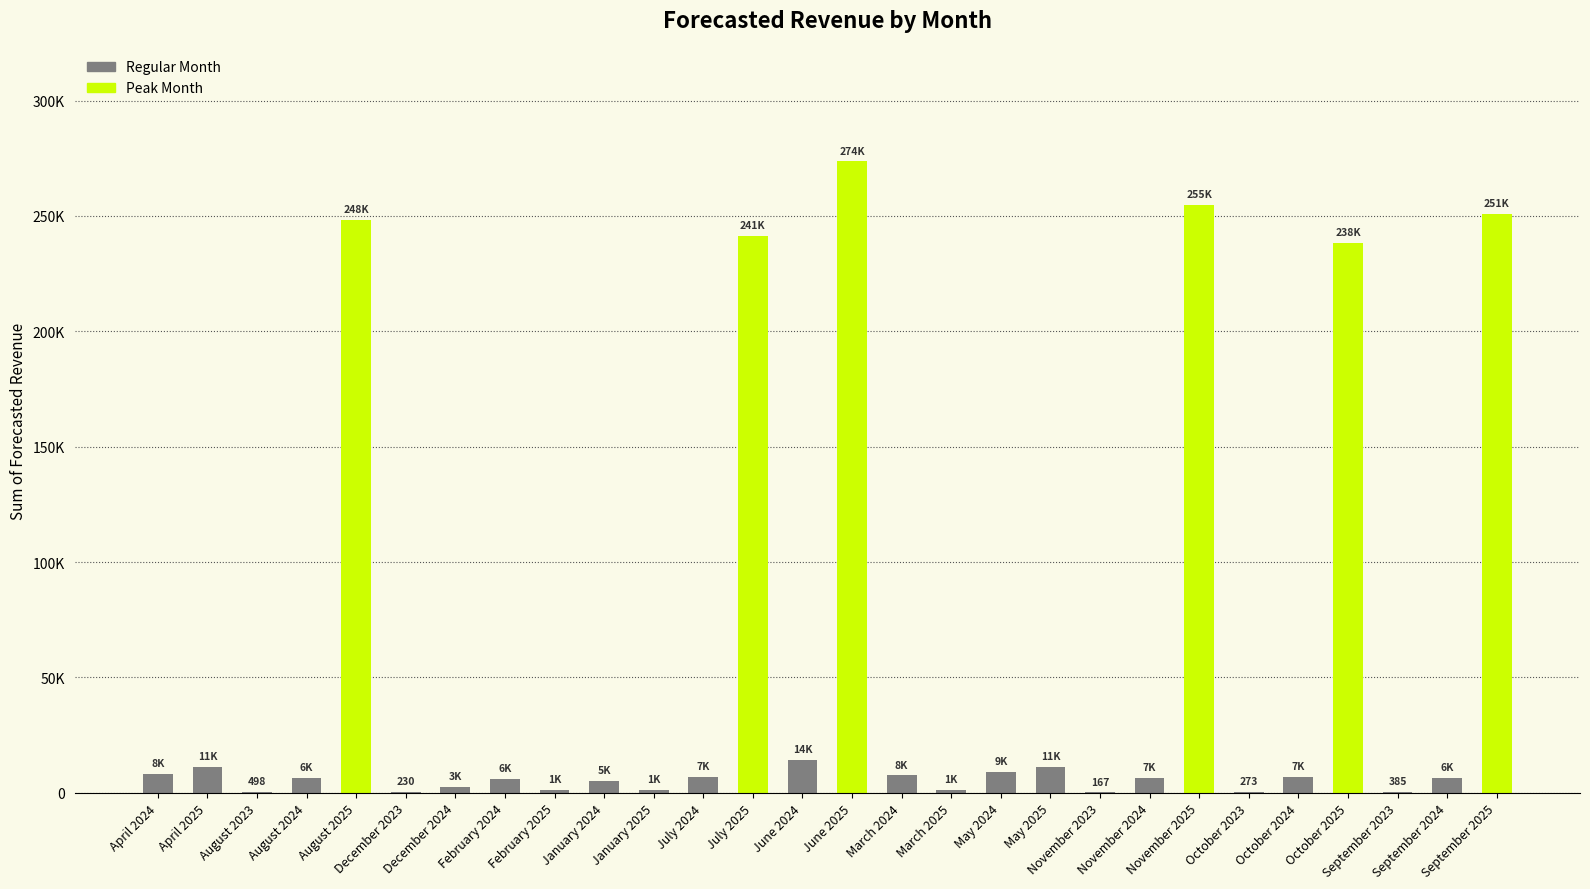

Are the bars horizontal?

No